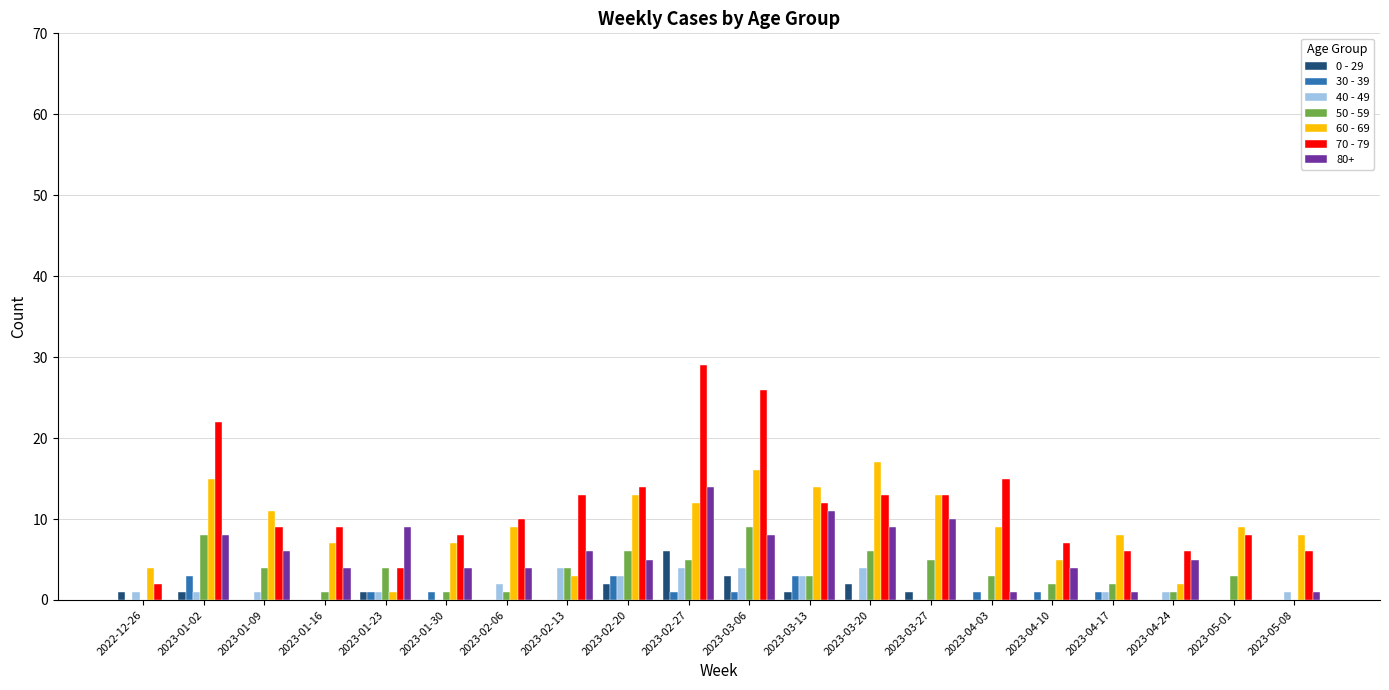

The 80+ series shows 10 at 2023-03-27. True or false?

True